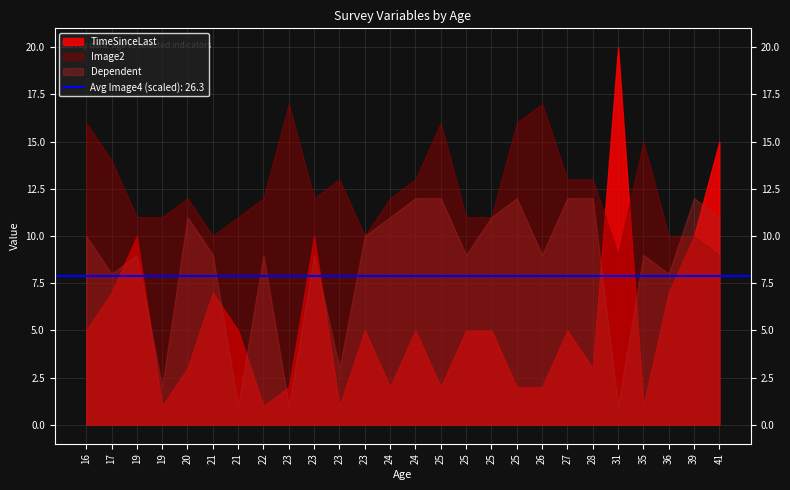

List the series in order of their overall mean, highest first.

Image2, Dependent, TimeSinceLast